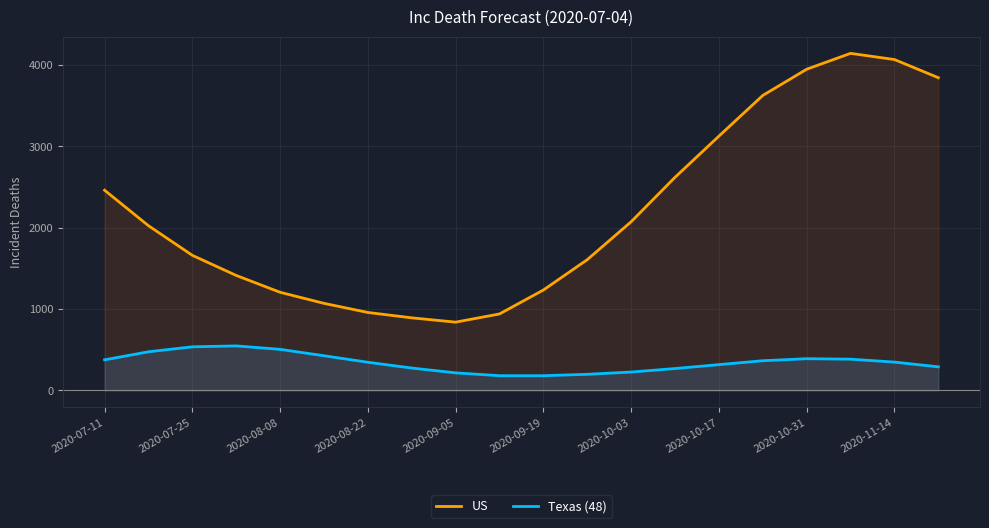

At which label does US reach its minimum?

2020-09-05